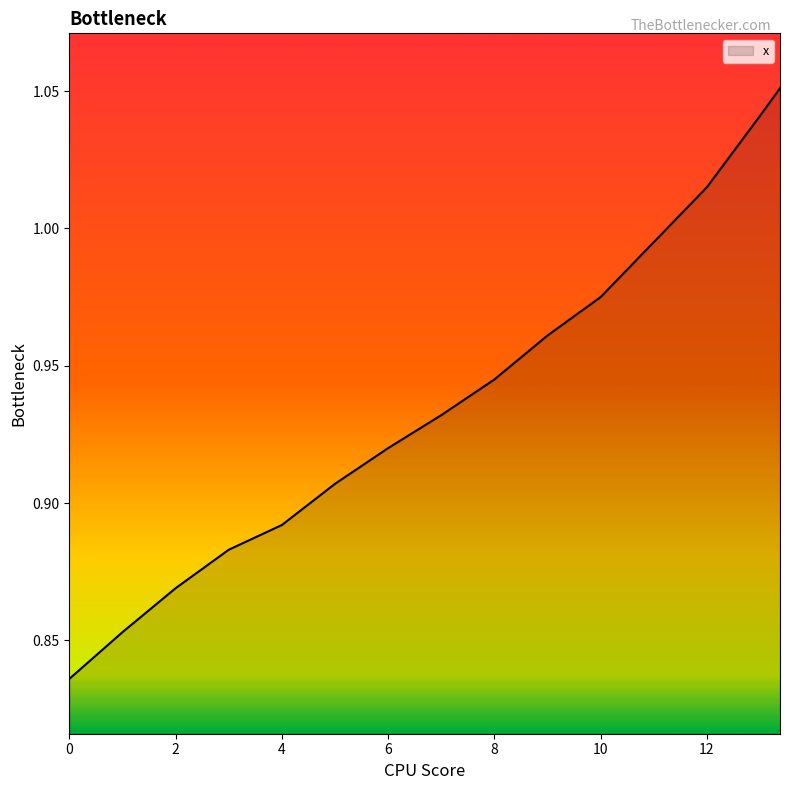

True or false: the data shows 0.2 at 6.

False